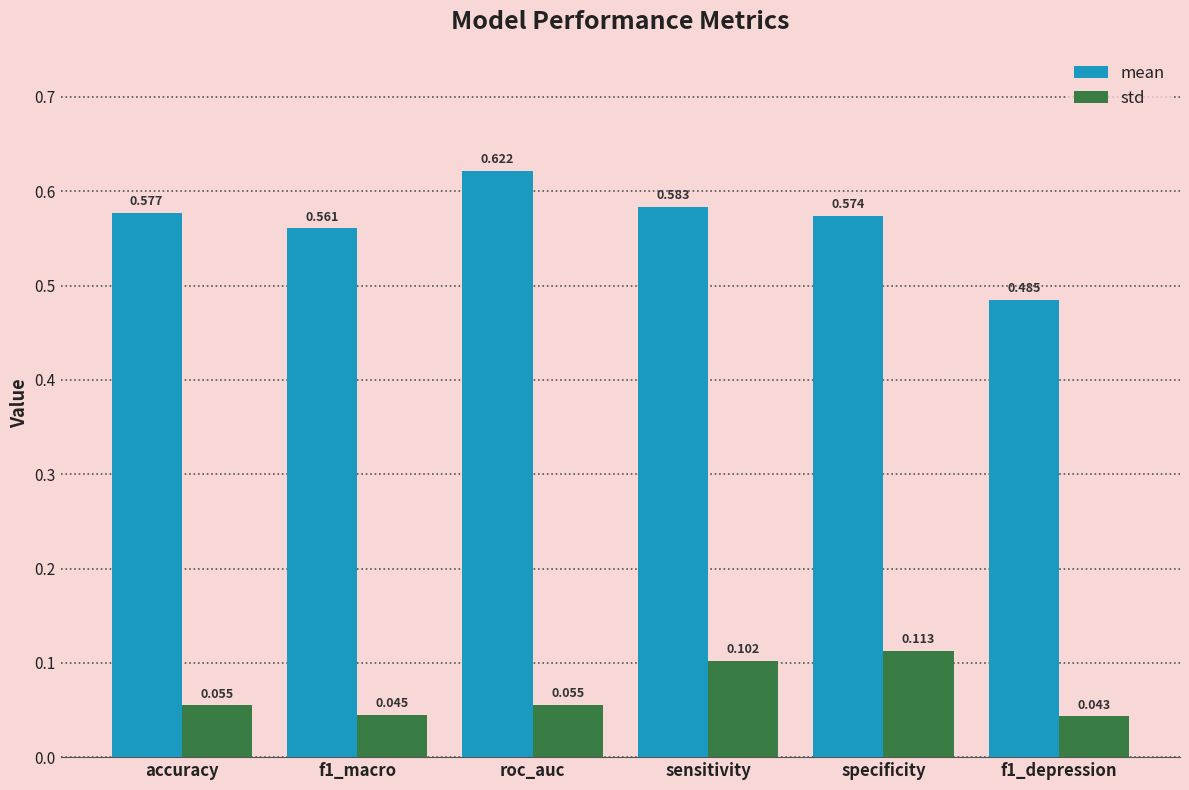

Rank the series by their average value, from lowest to highest.

std, mean